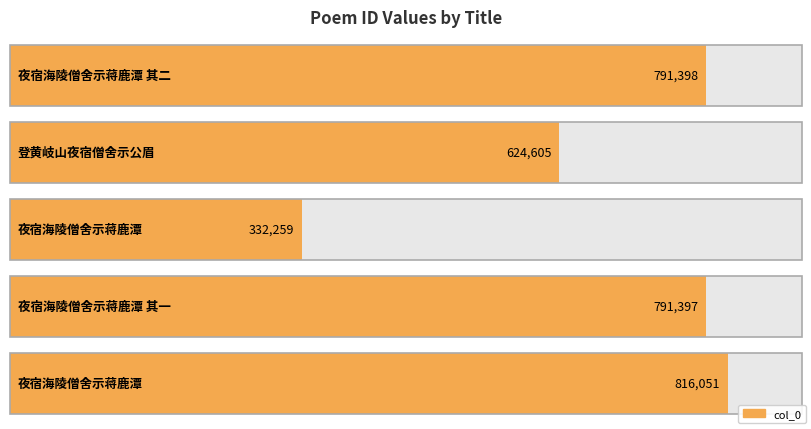

Are the bars horizontal?

Yes